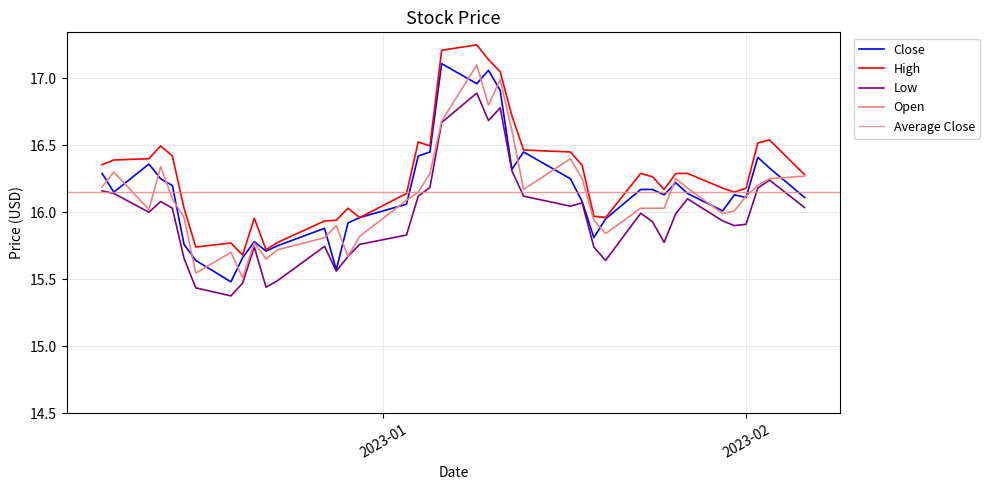

Where is Low nearest to the value 16?

2022-12-12